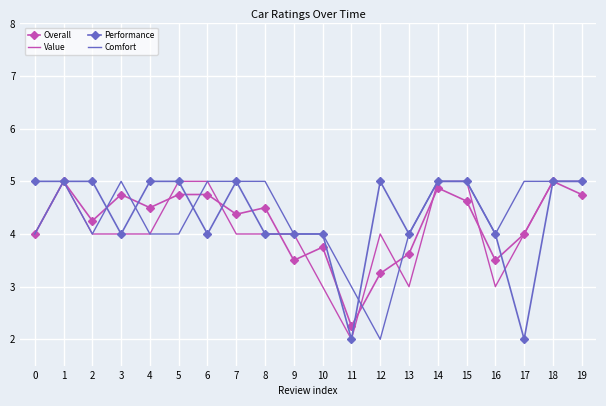

Is the value of Performance at 9 greater than the value of Value at 11?

Yes